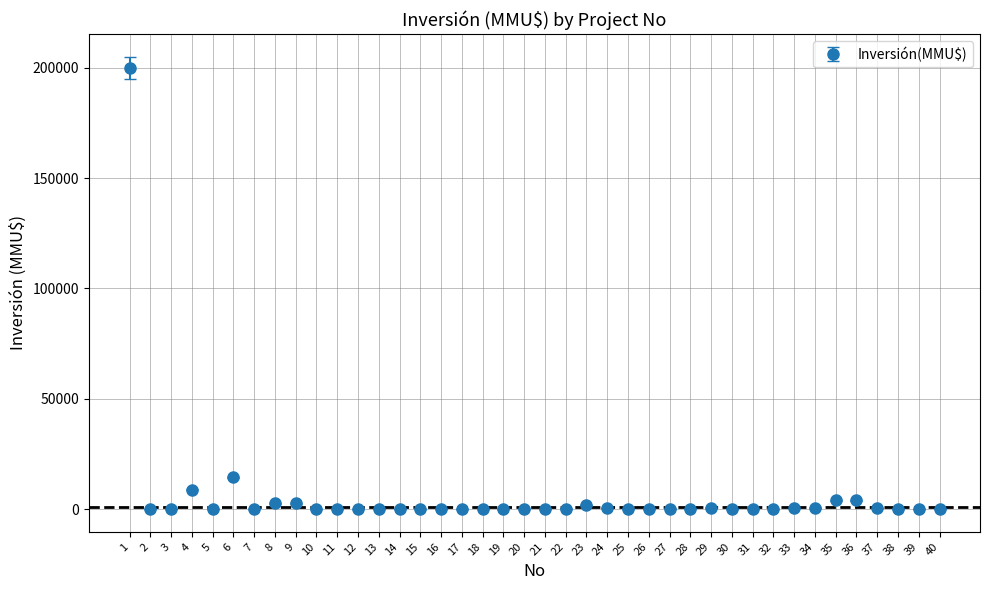

What is the maximum value shown in the chart?

200000